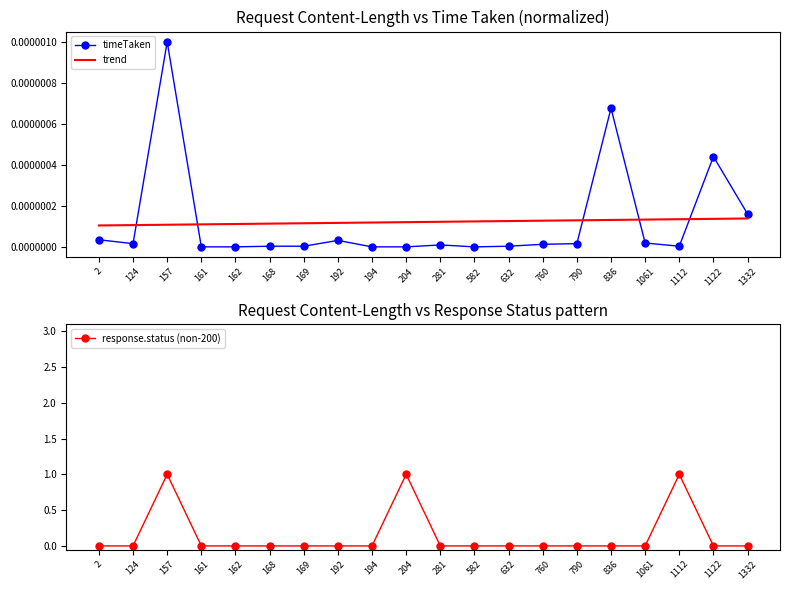

Reading left to right, what are all the values shown in this chart?

timeTaken: 2=0.0	124=0.0	157=0.0	161=0.0	162=0.0	168=0.0	169=0.0	192=0.0	194=0.0	204=0.0	281=0.0	582=0.0	632=0.0	760=0.0	790=0.0	836=0.0	1061=0.0	1112=0.0	1122=0.0	1332=0.0
trend: 2=0.0	124=0.0	157=0.0	161=0.0	162=0.0	168=0.0	169=0.0	192=0.0	194=0.0	204=0.0	281=0.0	582=0.0	632=0.0	760=0.0	790=0.0	836=0.0	1061=0.0	1112=0.0	1122=0.0	1332=0.0
response.status (non-200): 2=0.0	124=0.0	157=1.0	161=0.0	162=0.0	168=0.0	169=0.0	192=0.0	194=0.0	204=1.0	281=0.0	582=0.0	632=0.0	760=0.0	790=0.0	836=0.0	1061=0.0	1112=1.0	1122=0.0	1332=0.0